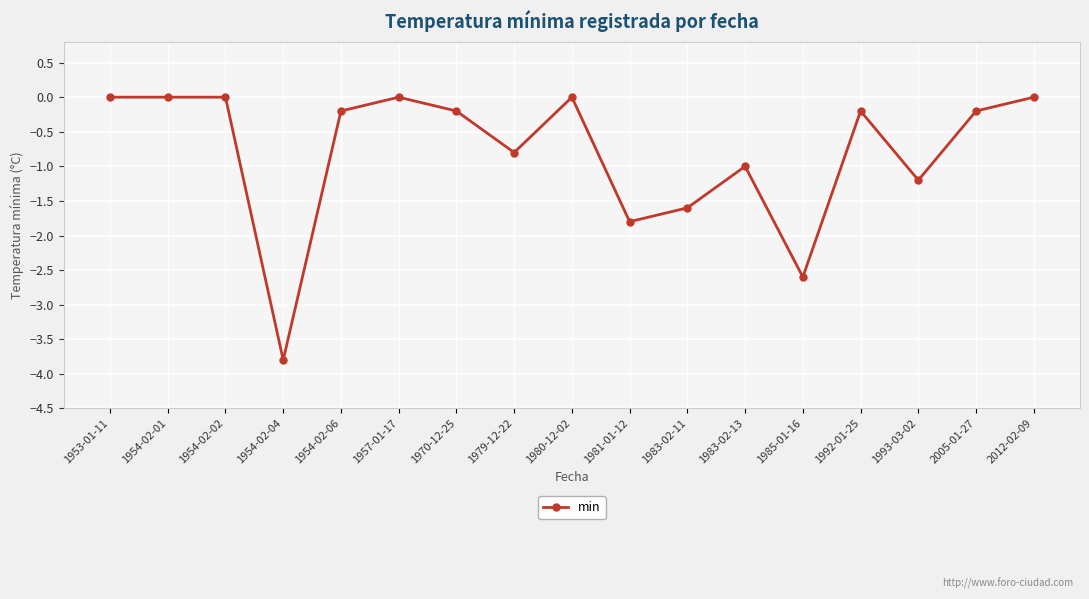

What is the sum of all values?

-13.6